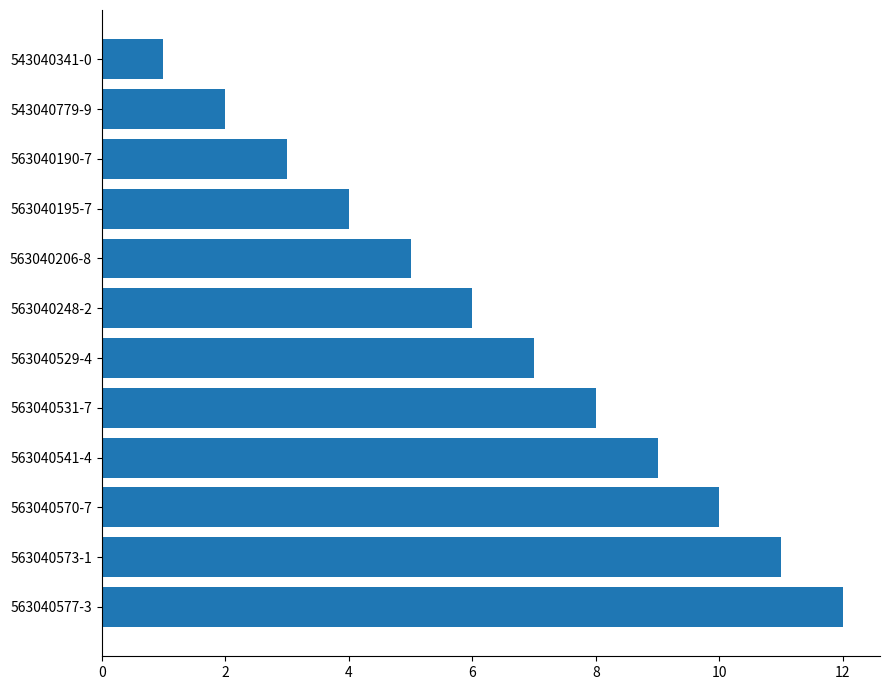

Which has a higher value, 563040195-7 or 563040541-4?

563040541-4